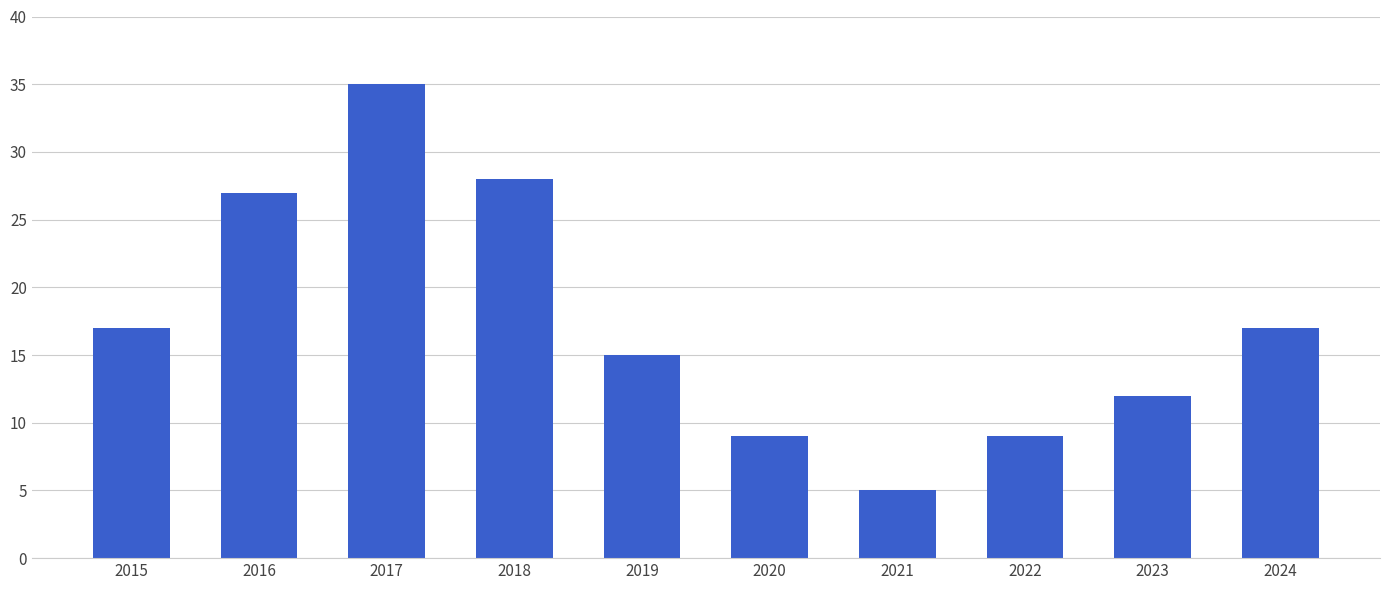

What is the value of the 1st bar from the left?

17